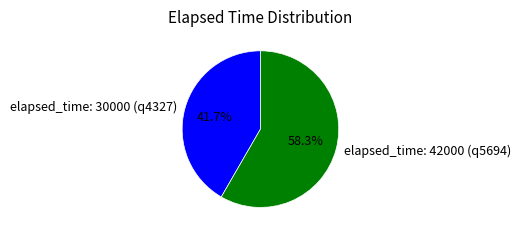

Does elapsed_time: 42000 (q5694) account for over 50% of the chart?

Yes